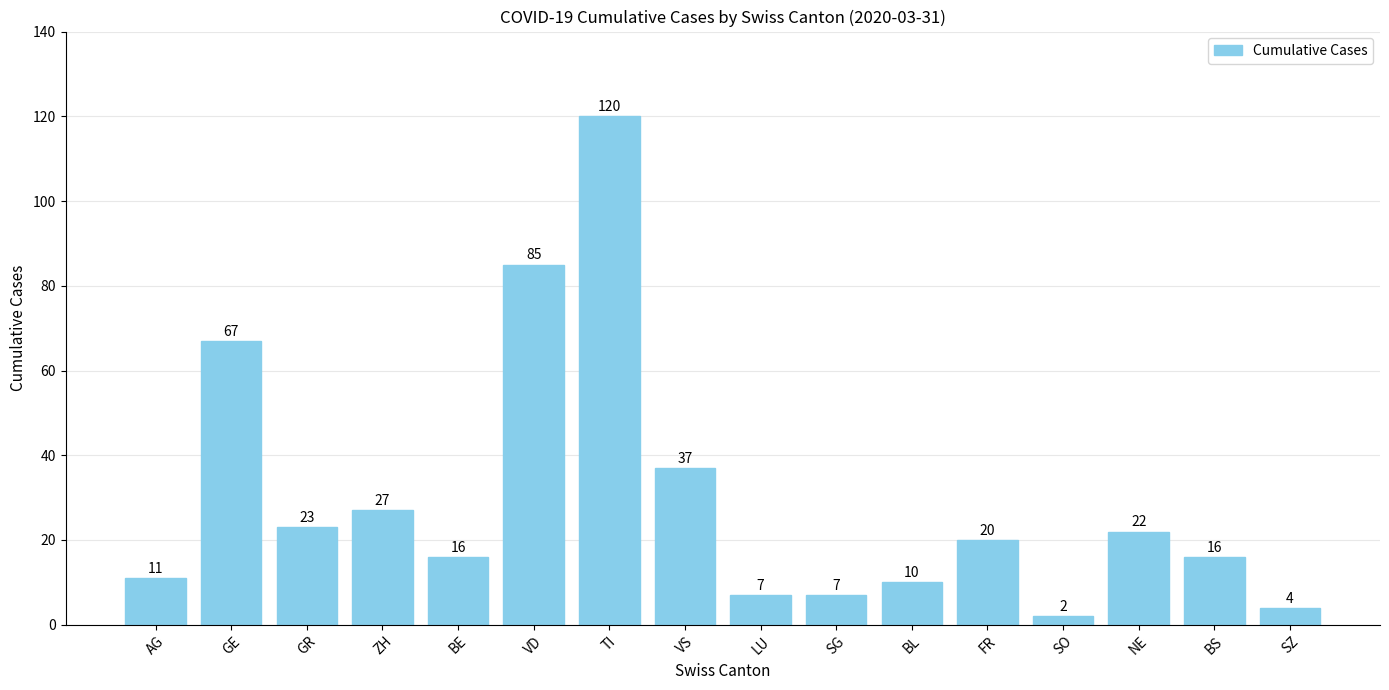

Reading right to left, what are all the values shown in this chart?

SZ=4	BS=16	NE=22	SO=2	FR=20	BL=10	SG=7	LU=7	VS=37	TI=120	VD=85	BE=16	ZH=27	GR=23	GE=67	AG=11